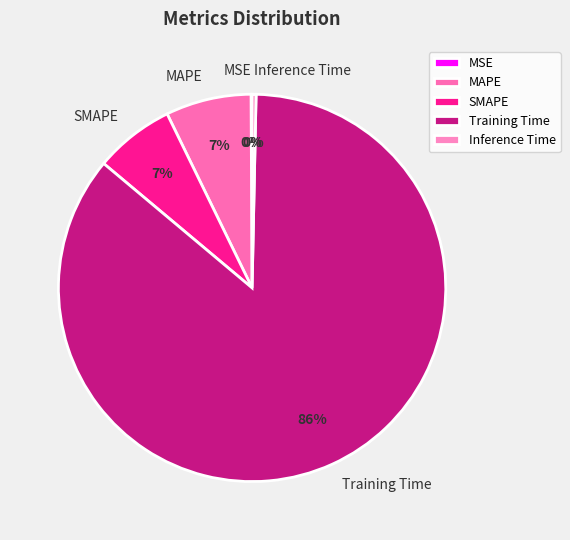

To the nearest percent, what is the difference between the SMAPE and Training Time slice percentages?

79%